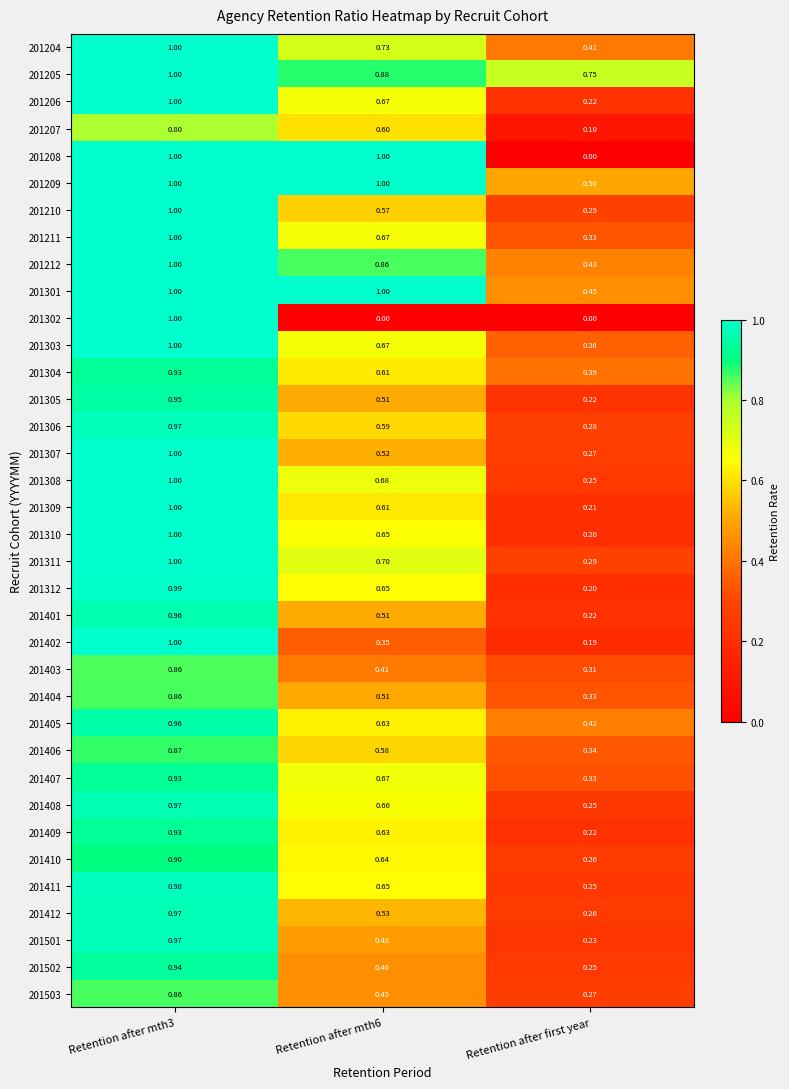

Is the value of 201401 at Retention after mth6 greater than the value of 201212 at Retention after mth6?

No